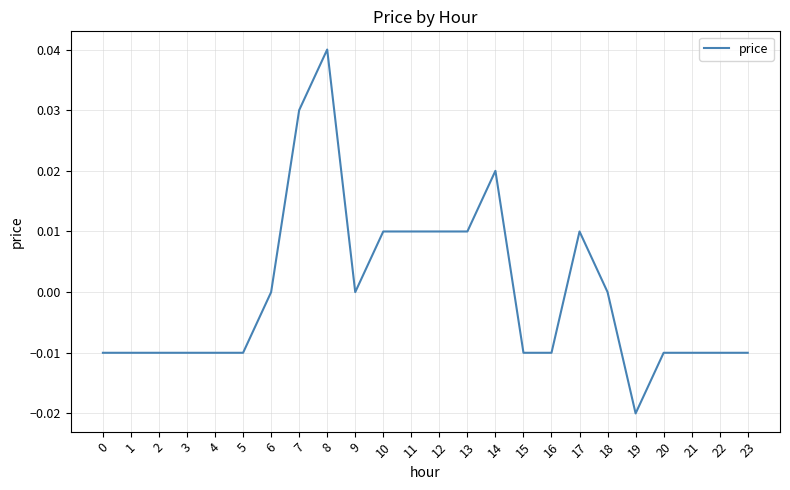

True or false: the data shows 0.0 at 13.

True